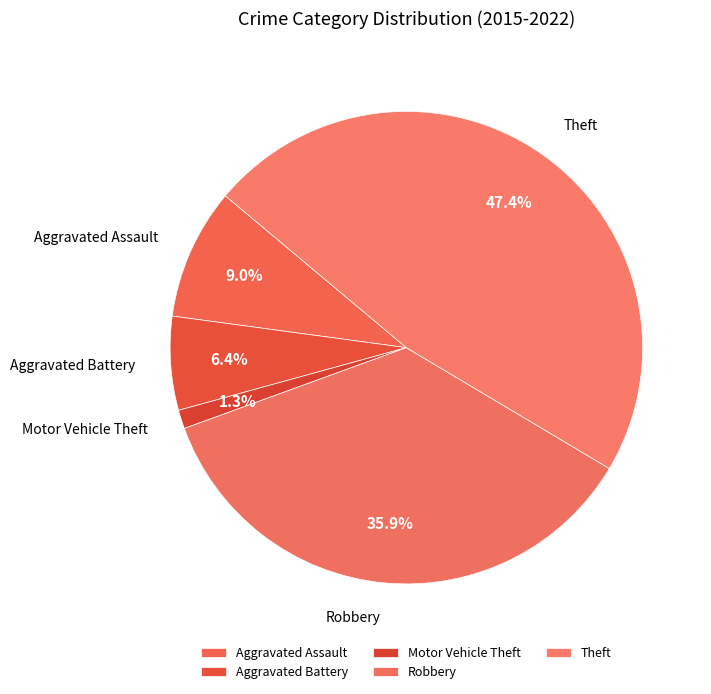

To the nearest percent, what is the average slice percentage?

20%